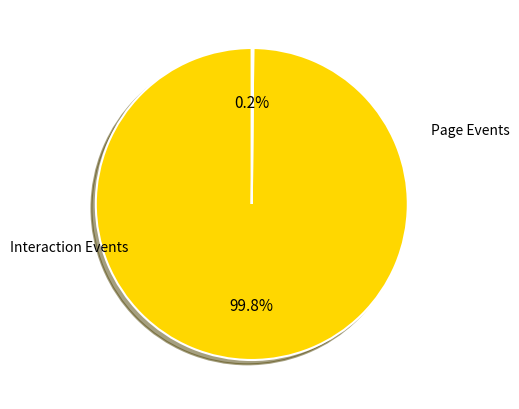

Does any single category account for the majority?

Yes